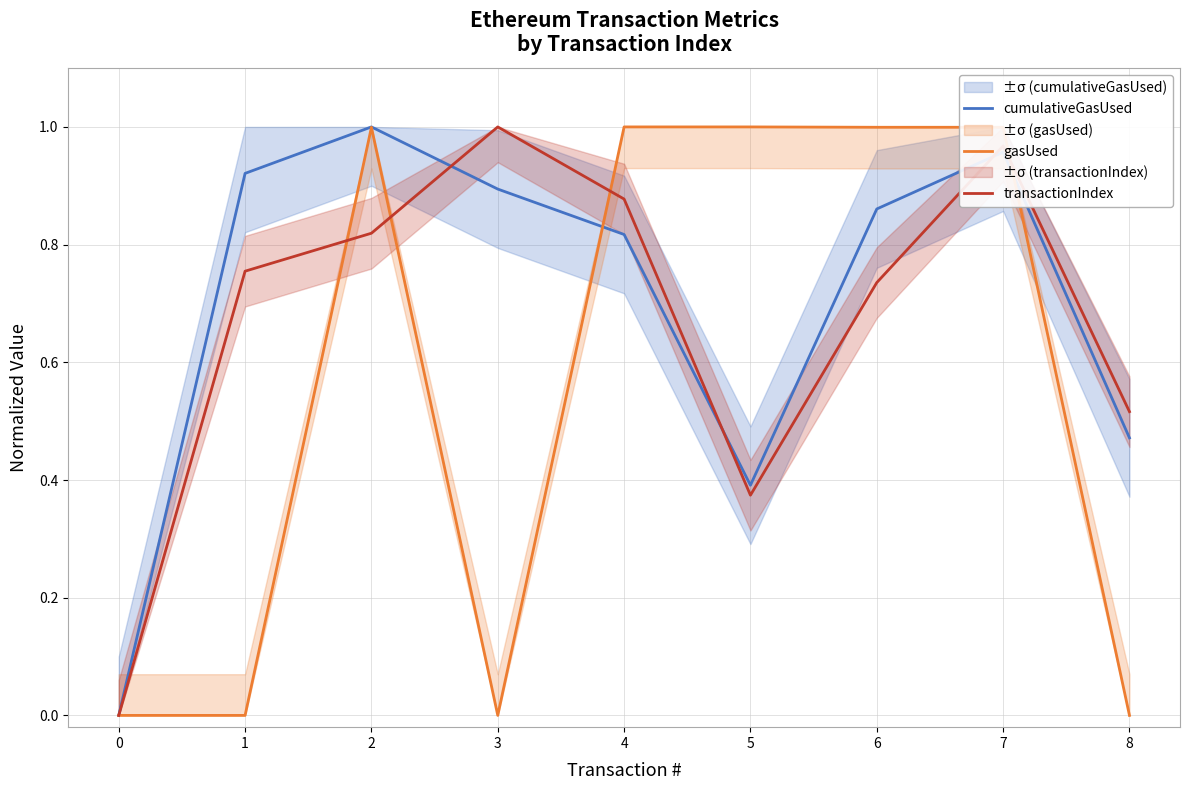

At 6, list the series in order from largest to smallest.

gasUsed, cumulativeGasUsed, transactionIndex